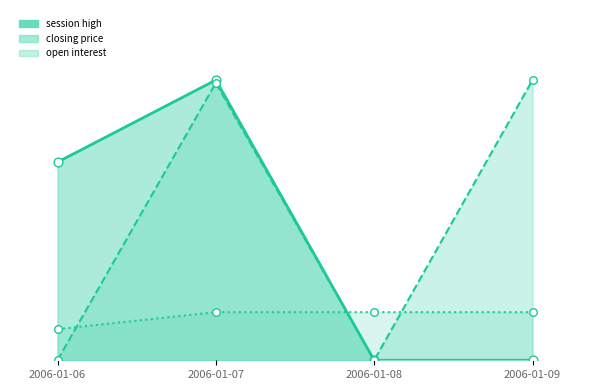

Which series contains the highest Y value?

session high